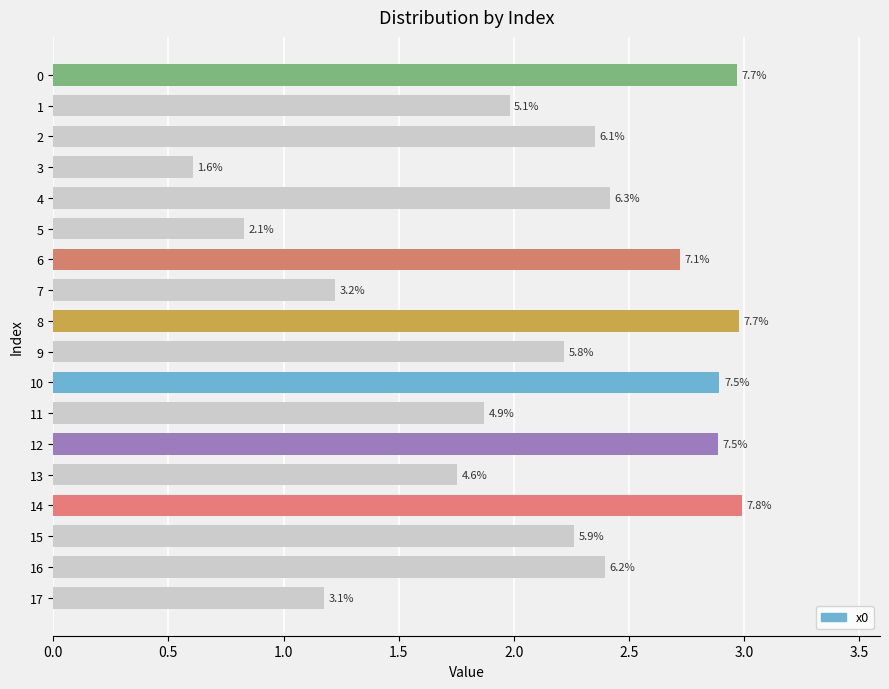

How many bars are there in total?

18